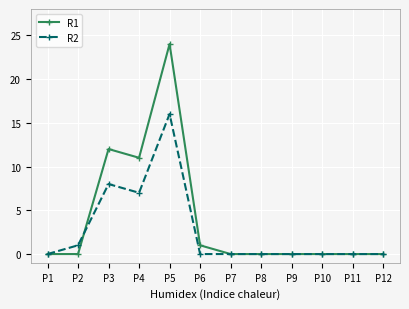

What are all the series names shown in the legend?

R1, R2